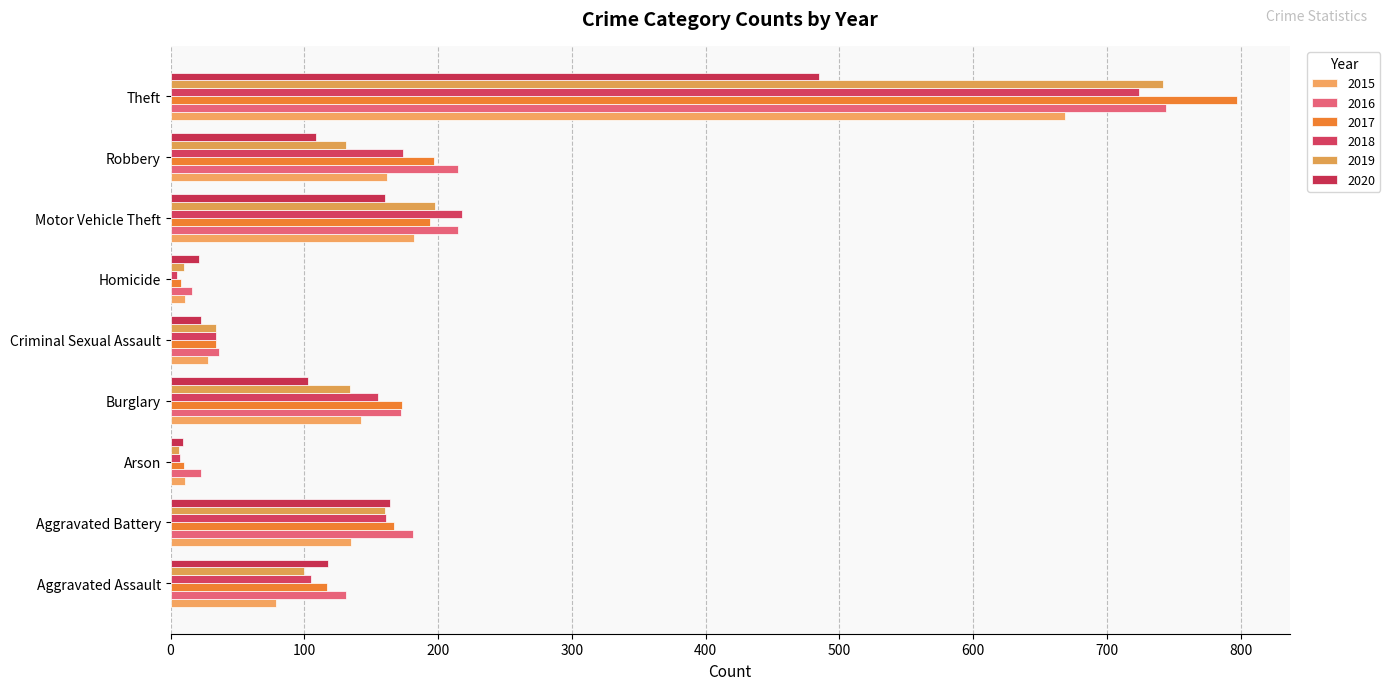

Which series has the largest range (max minus min)?

2017